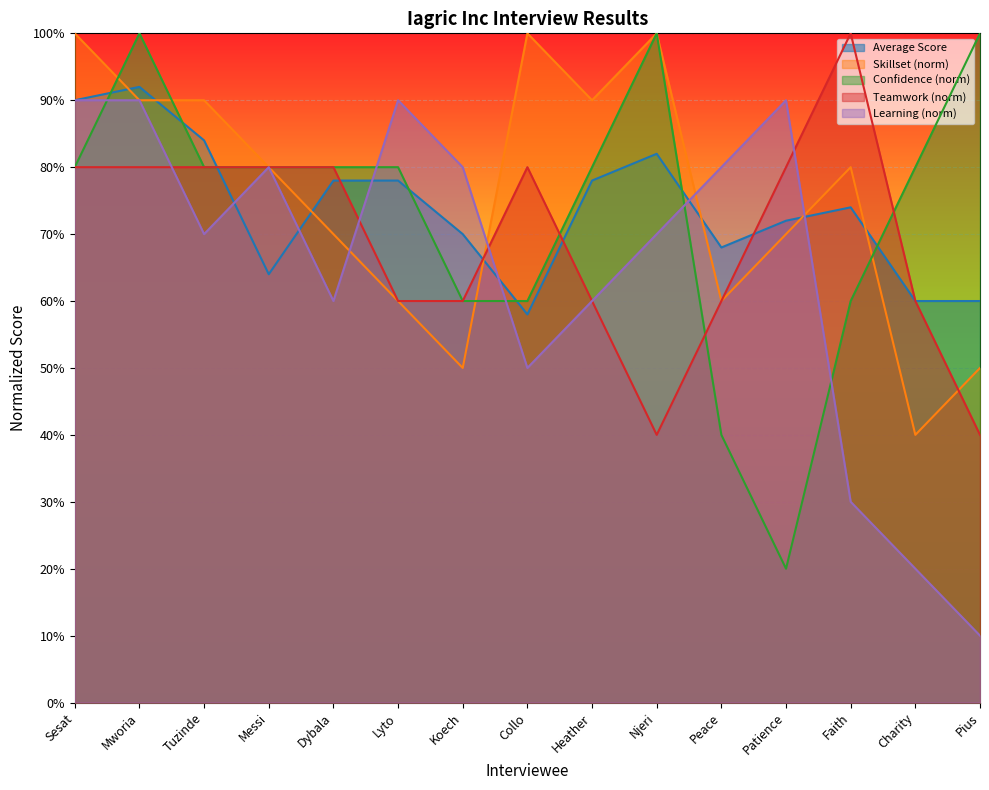

Count the Learning (norm) values in the range 0 to 1.

15